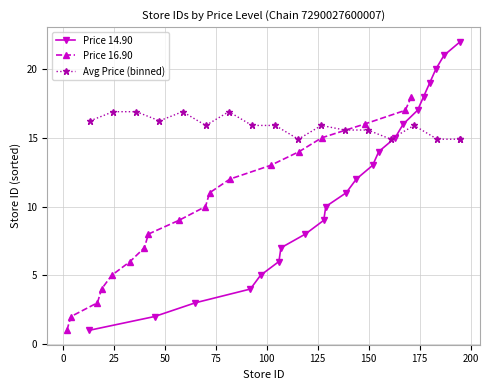

True or false: Price 16.90 has more than 2 points higher than both neighbors.

False